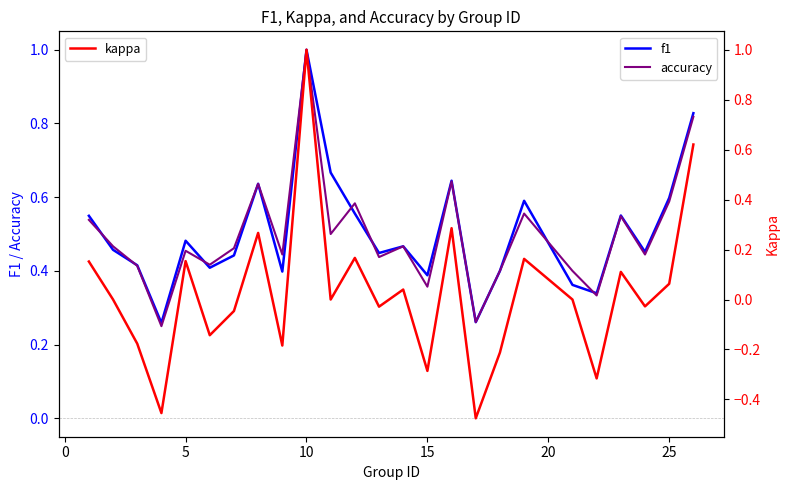

How many values in the kappa series are below 0?

11